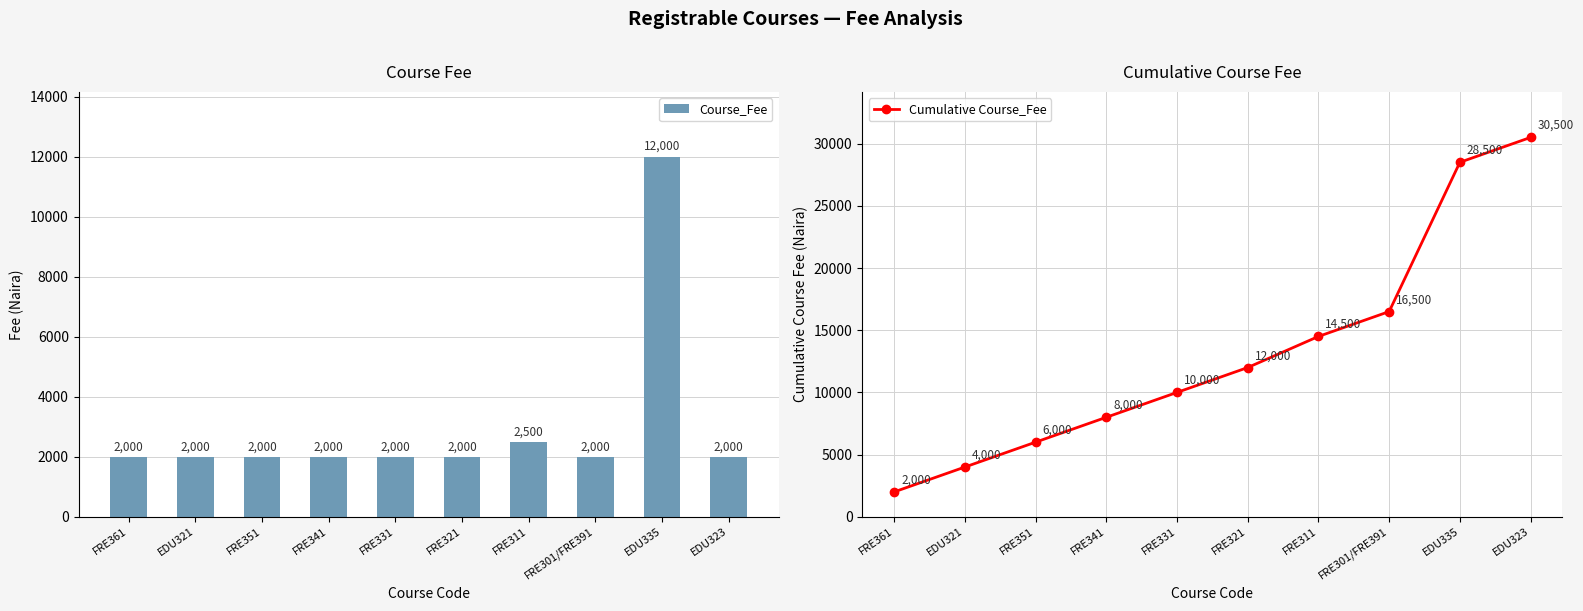

What is the average value of the Course_Fee series?

3050